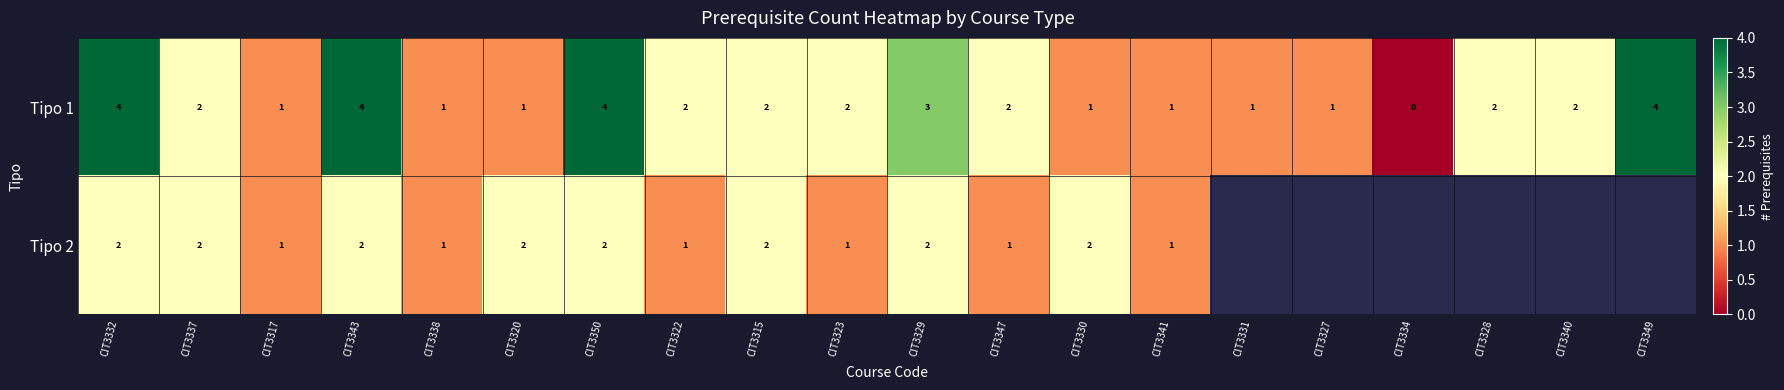

What is the difference between the Tipo 1 values at CIT3317 and CIT3350?

3